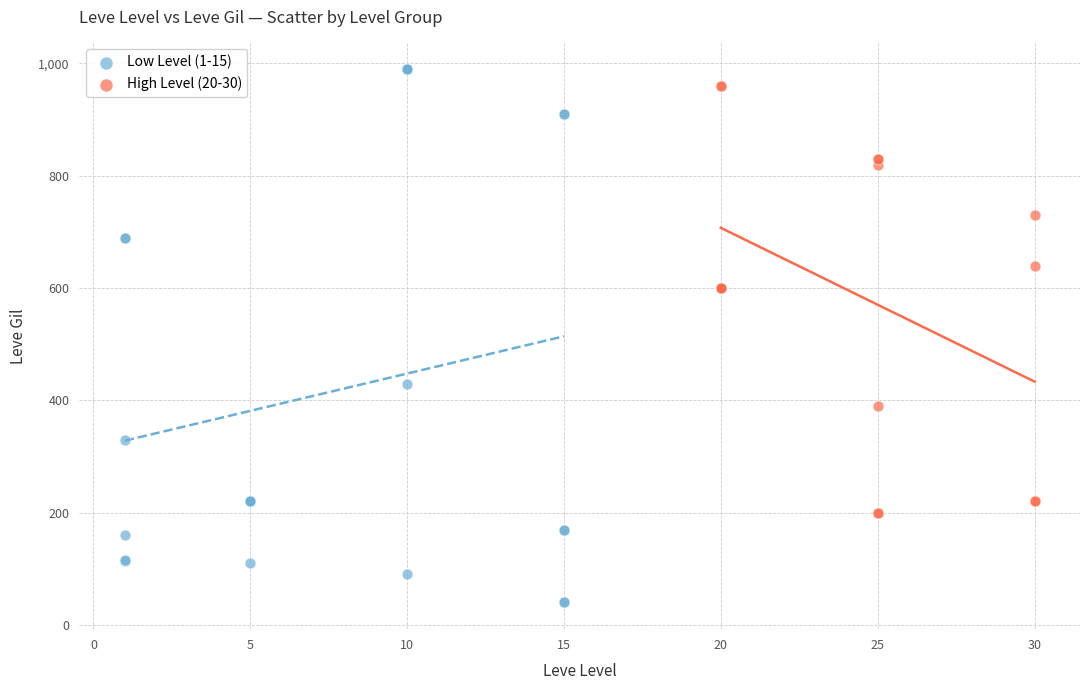

Which series has the widest spread of Y values?

Low Level (1-15)